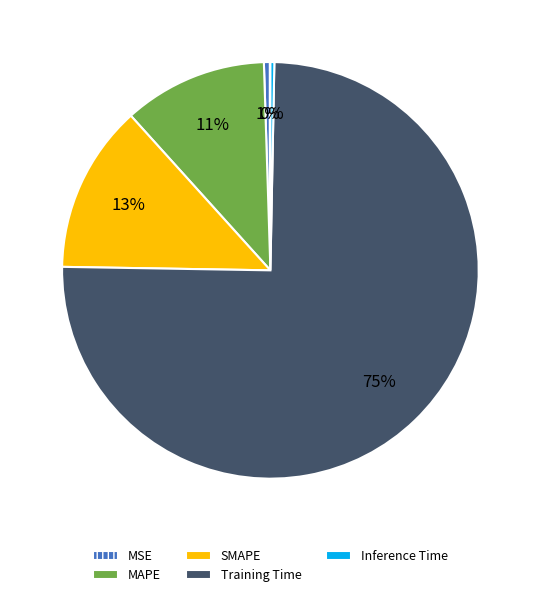

What percentage is the Training Time slice, to the nearest percent?

75%